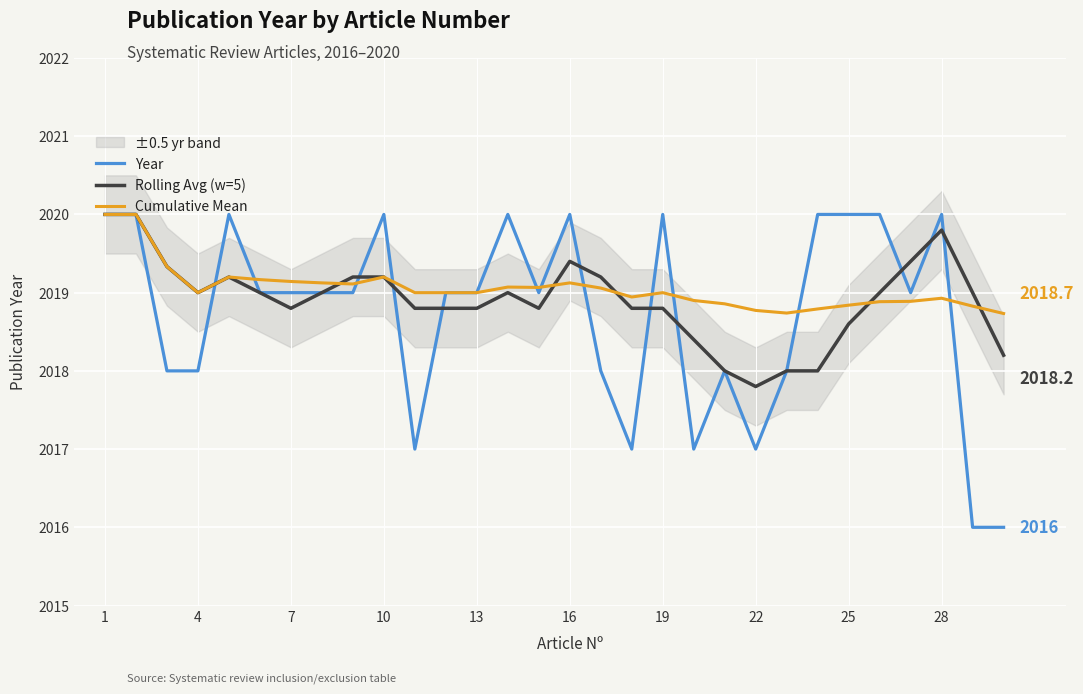

What is the minimum value for Year?

2016.0